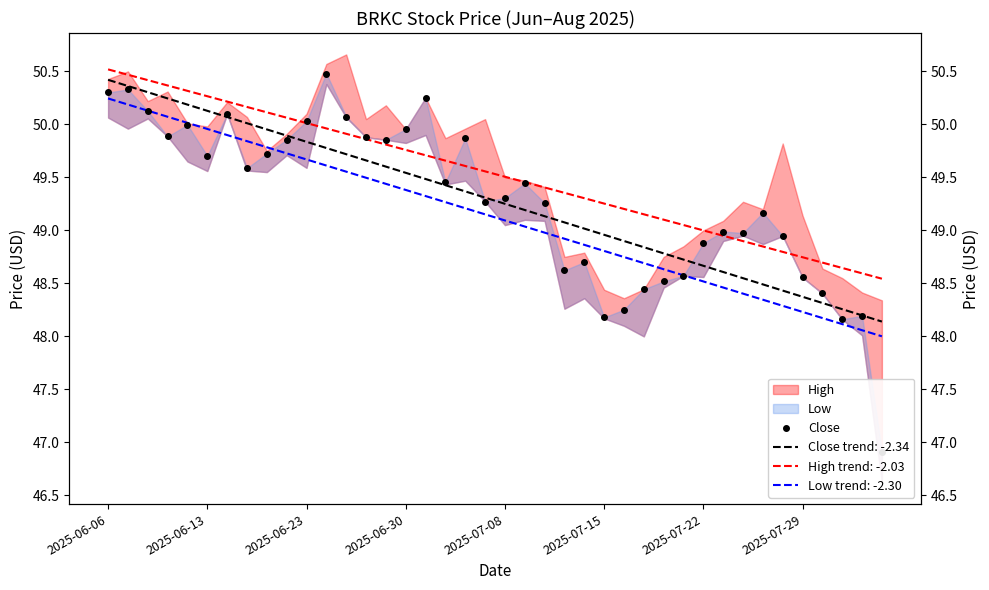

What is the minimum value shown in the chart?

46.9